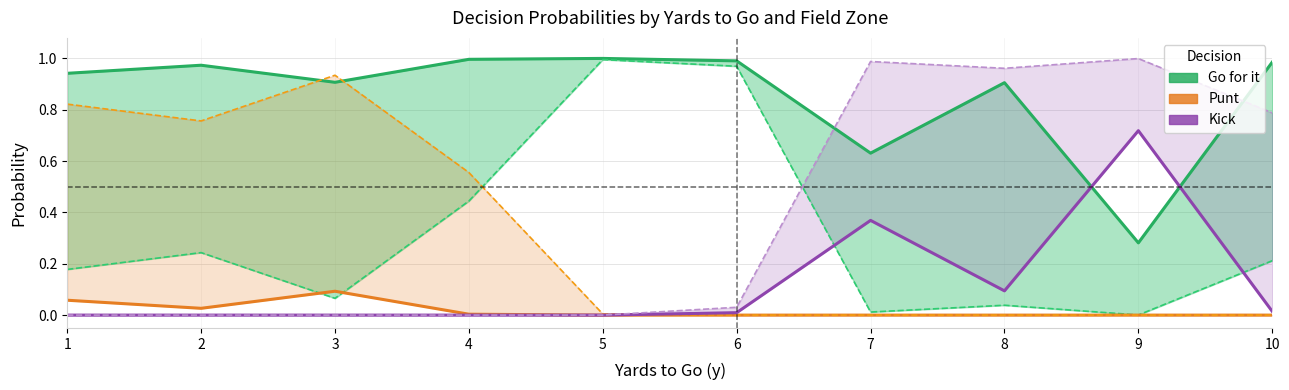

Count the number of categories in the chart.

10